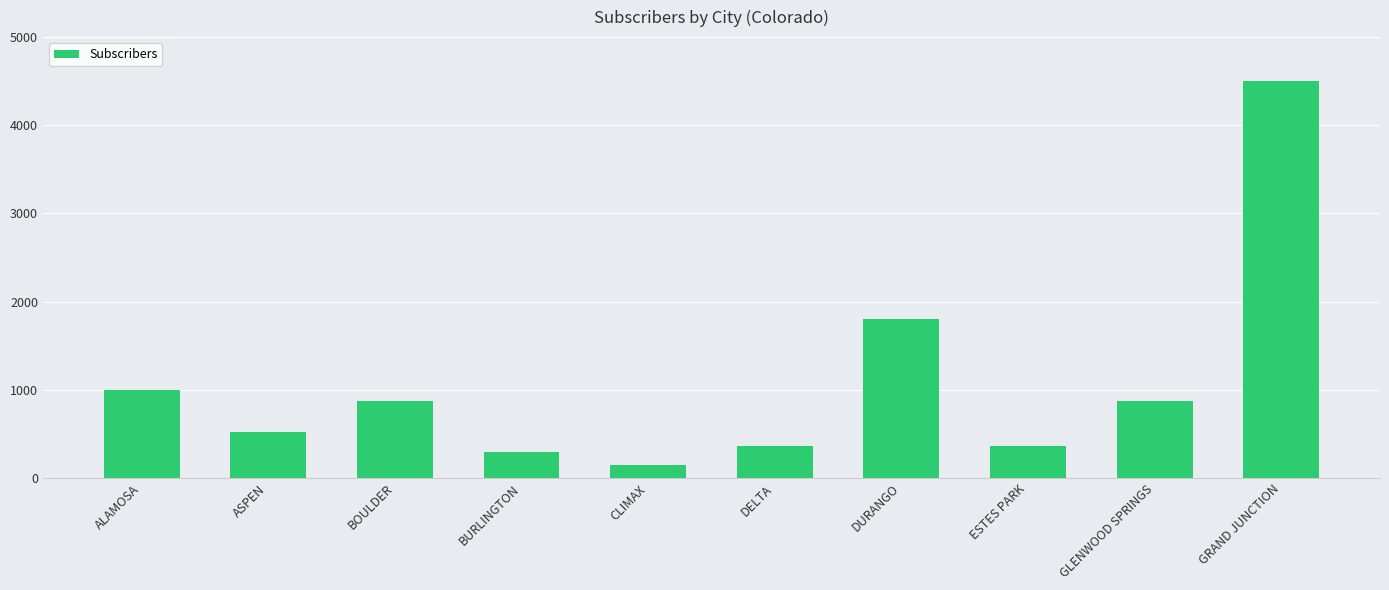

Where is the data nearest to the value 2325?

DURANGO